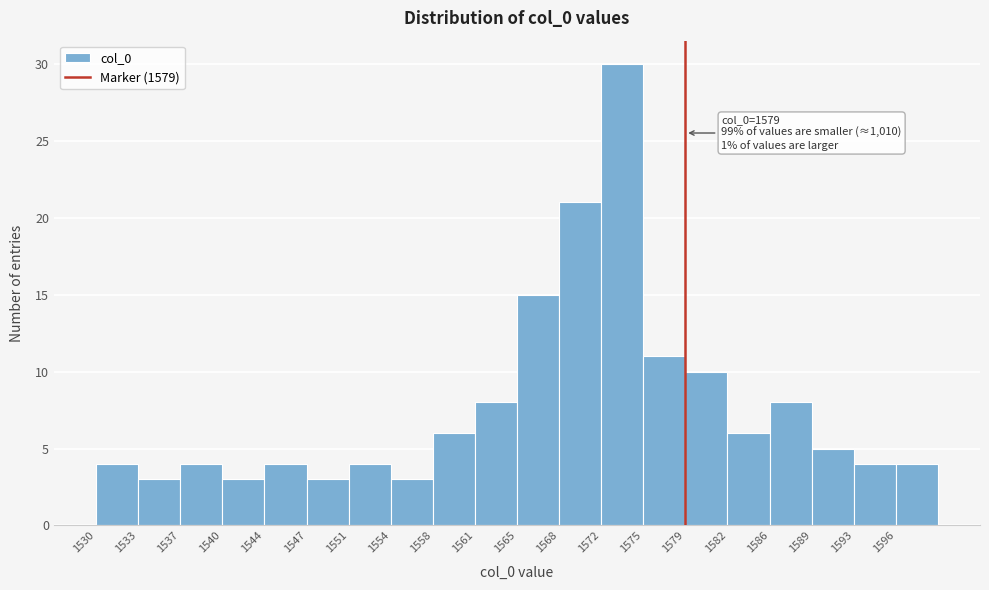

Over which range of the x-axis is the bar tallest?

1572.0 to 1575.5